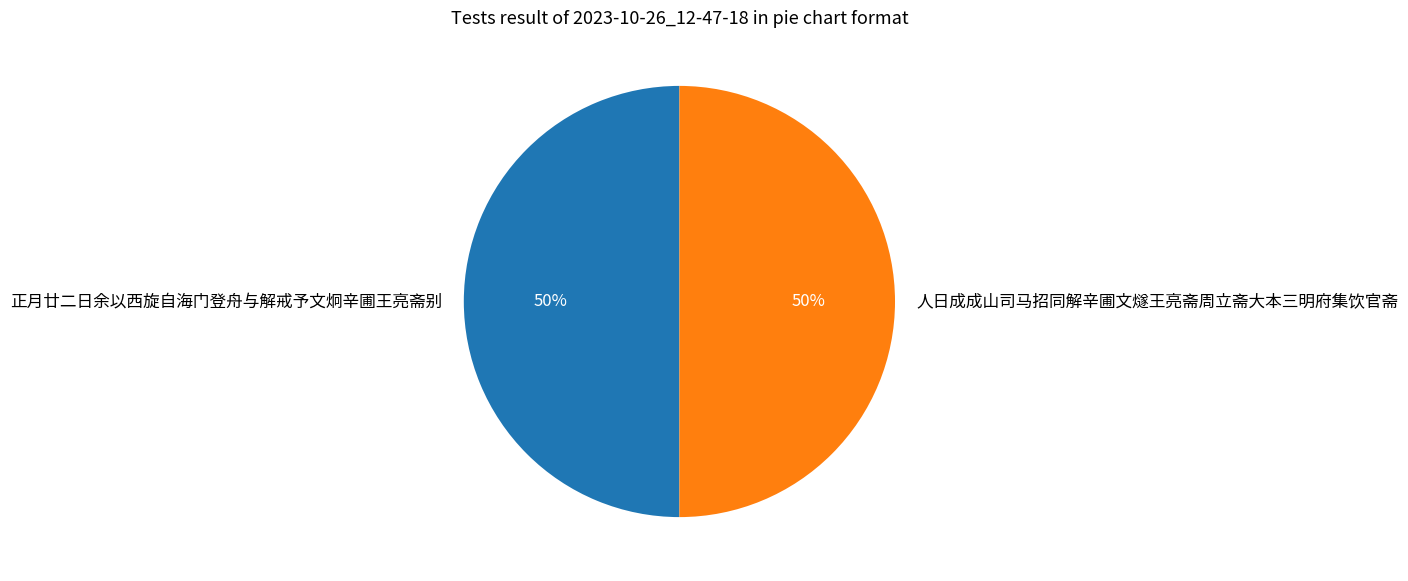

To the nearest percent, what percentage of the pie is 正月廿二日余以西旋自海门登舟与解戒予文炯辛圃王亮斋别?

50%